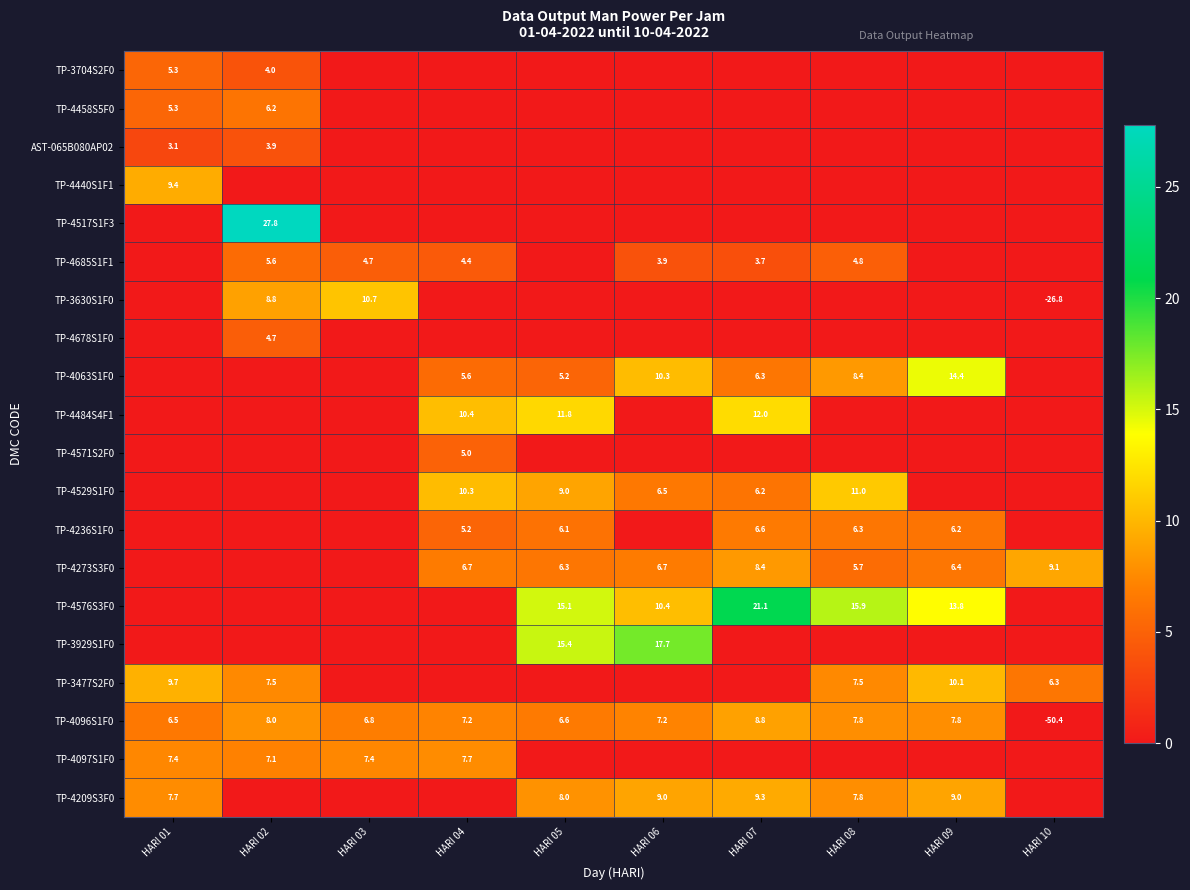

What is the difference between the highest and lowest values at HARI 02?

27.8